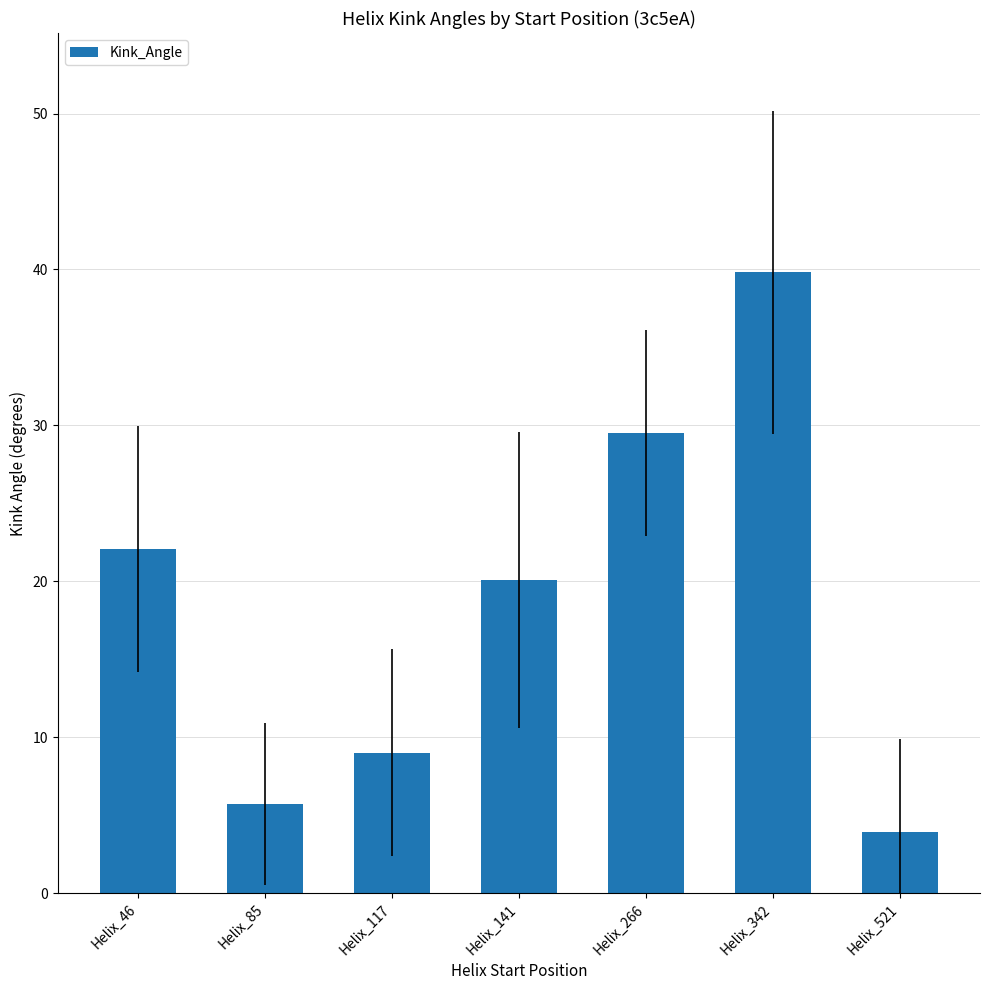

What is the average value?

18.6